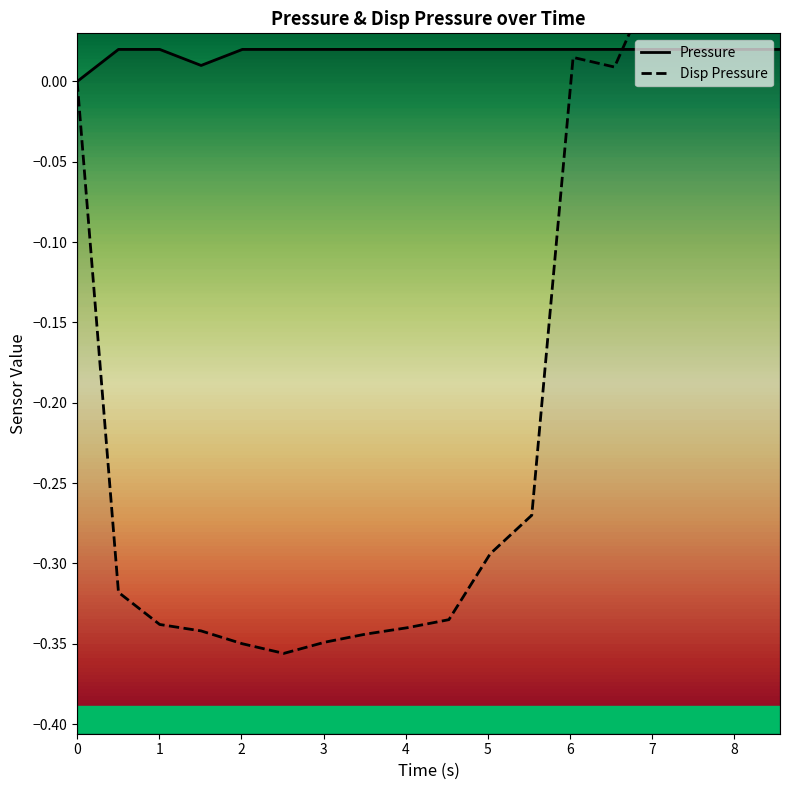

How many series are shown in this chart?

2